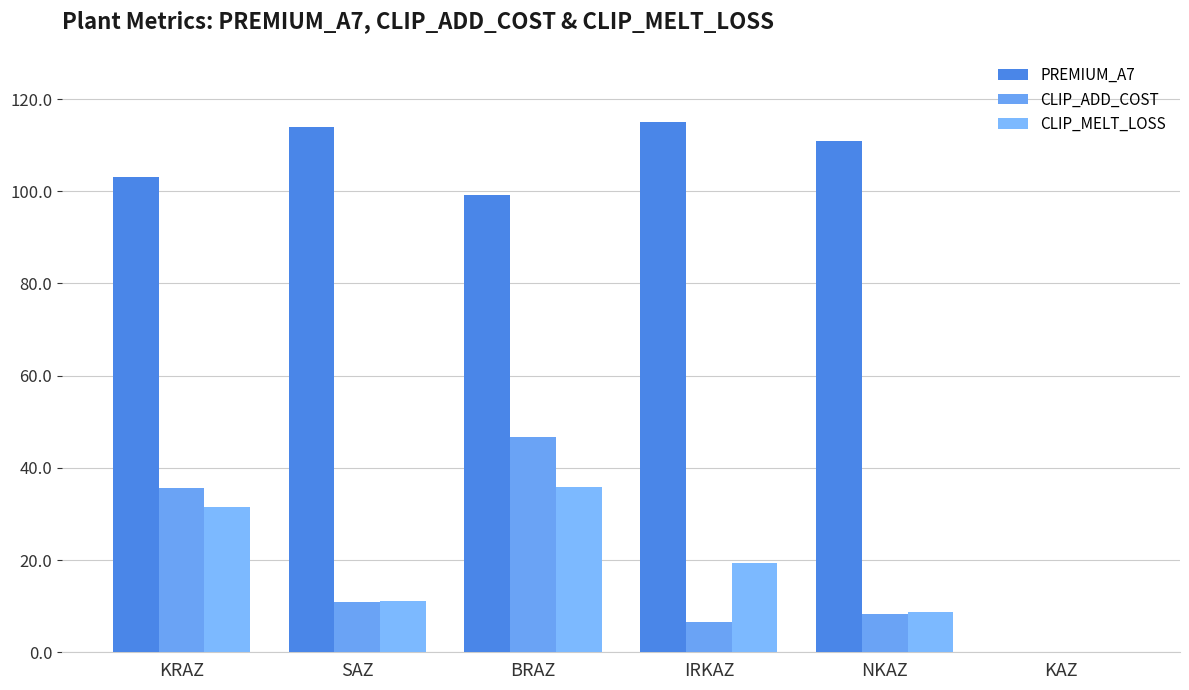

The value of CLIP_MELT_LOSS at KAZ is 0.0. True or false?

True